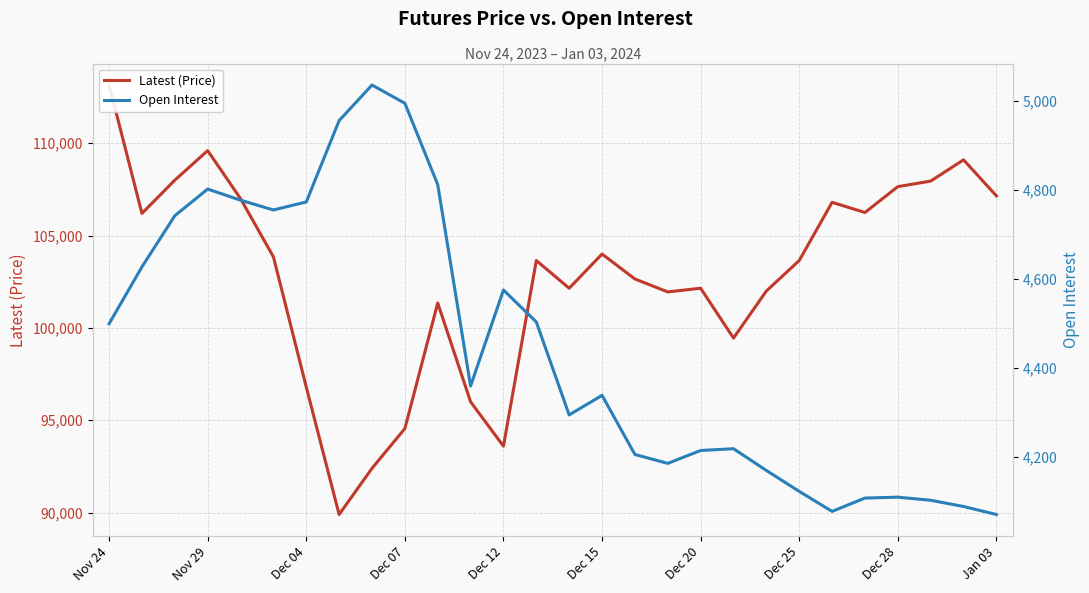

Is it true that Open Interest equals 4102 at 25?

True